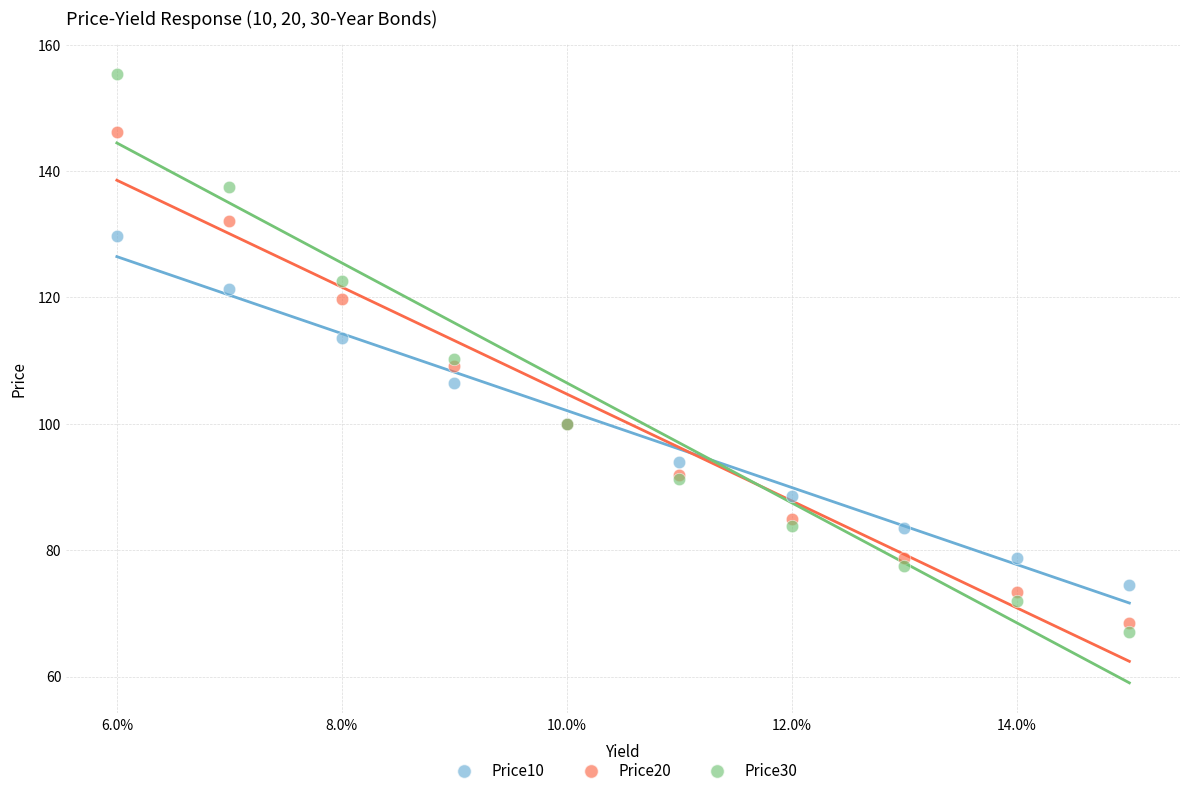

What are all the series names shown in the legend?

Price10, Price20, Price30